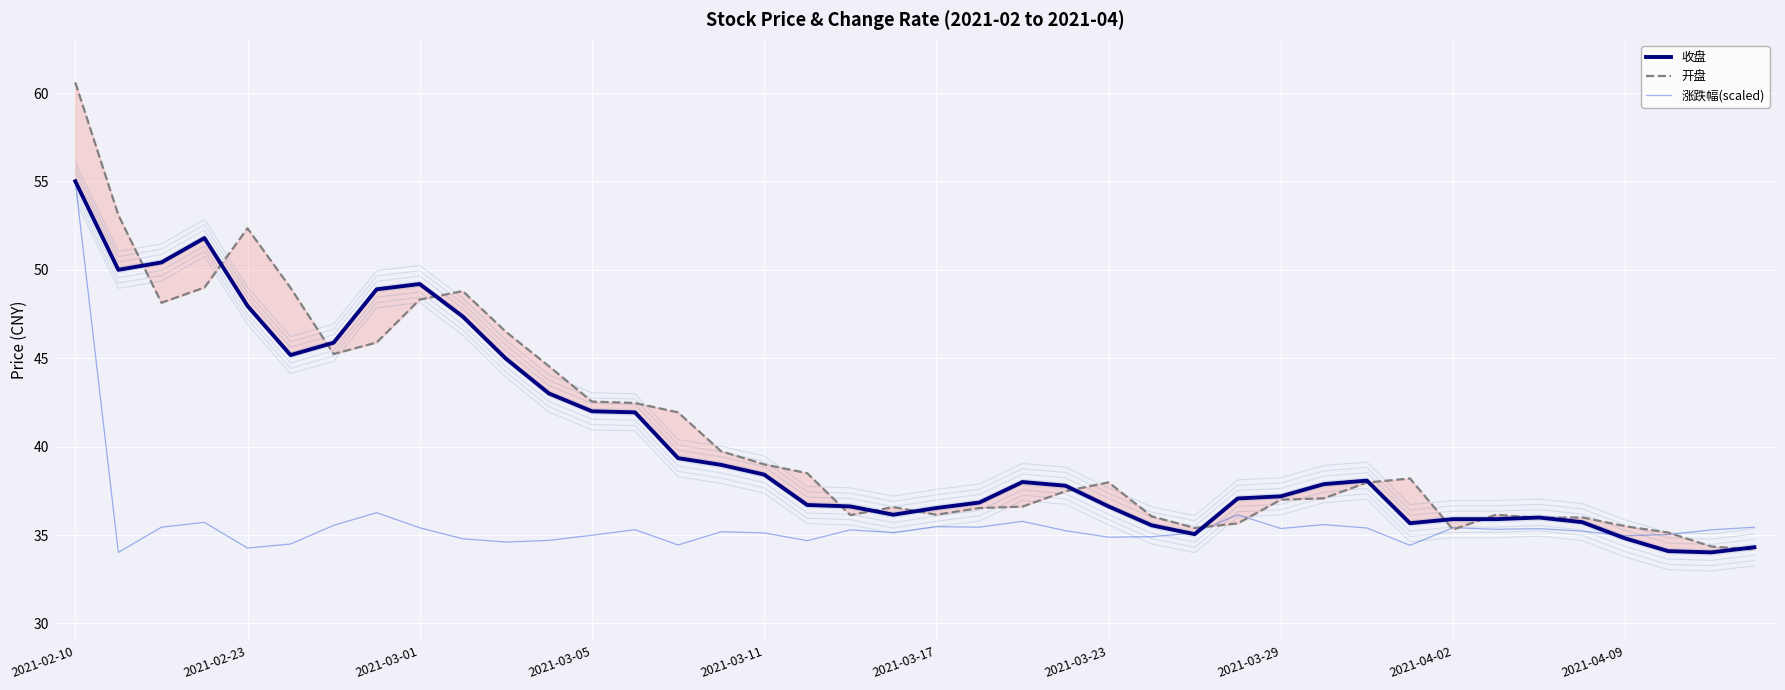

What is the lowest value of the 涨跌幅(scaled) series?

34.0